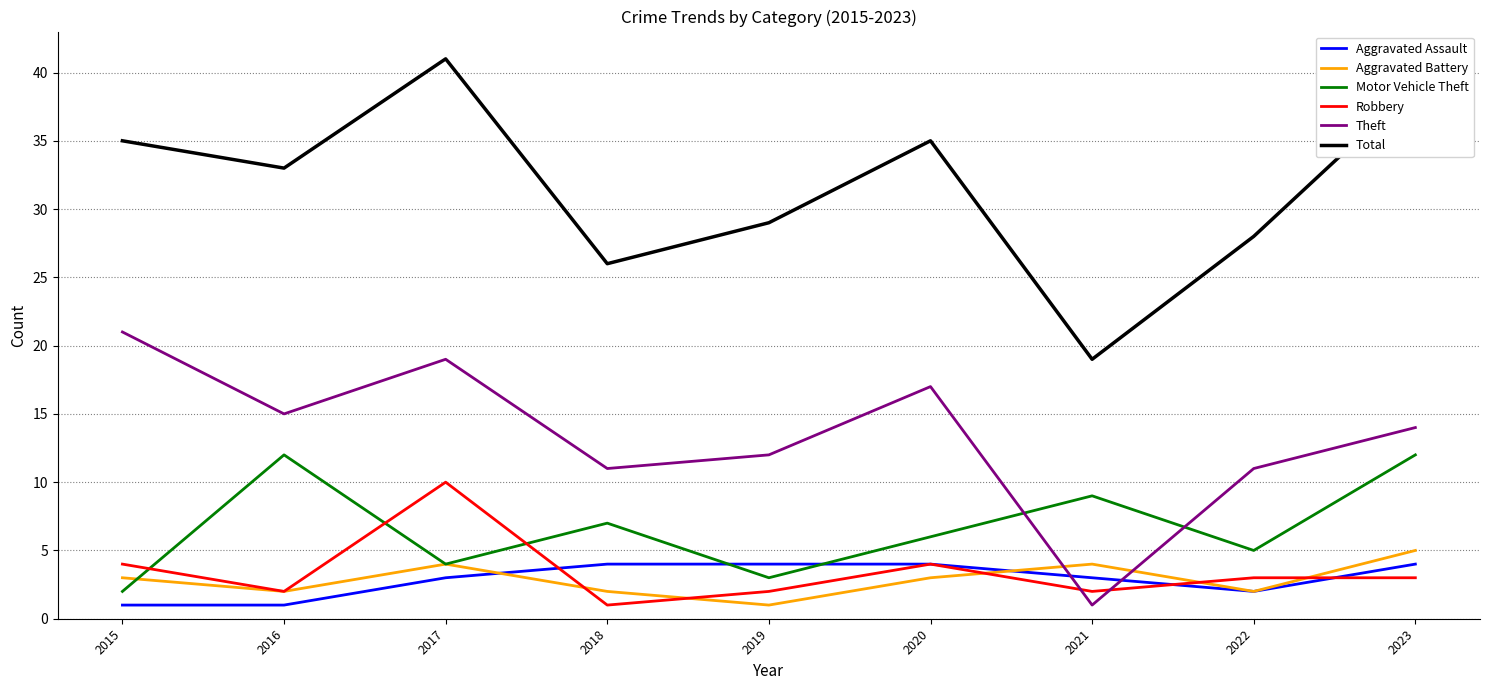

What is the average value of the Theft series?

13